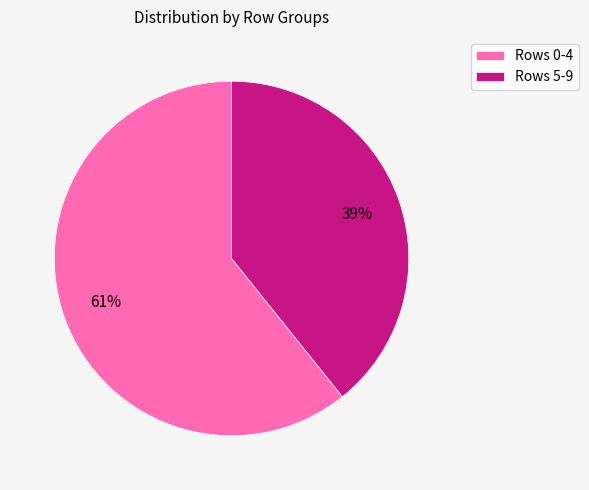

To the nearest percent, what is the average slice percentage?

50%